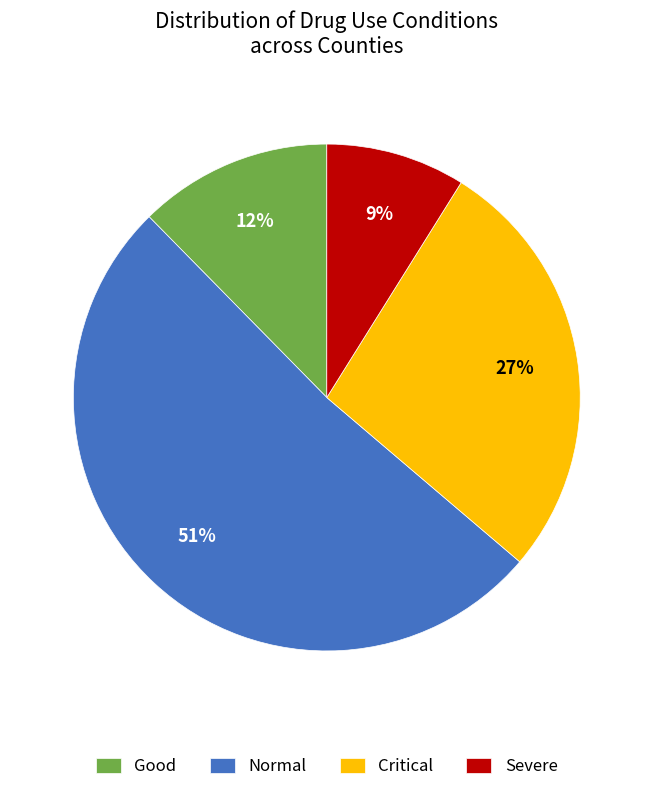

Which category has the biggest portion of the pie?

Normal